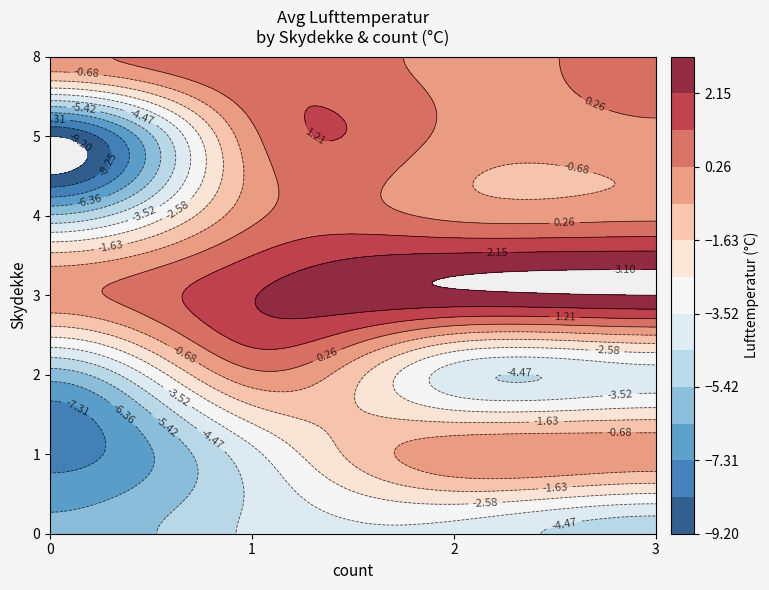

The 6 series shows -6.0 at 5. True or false?

True